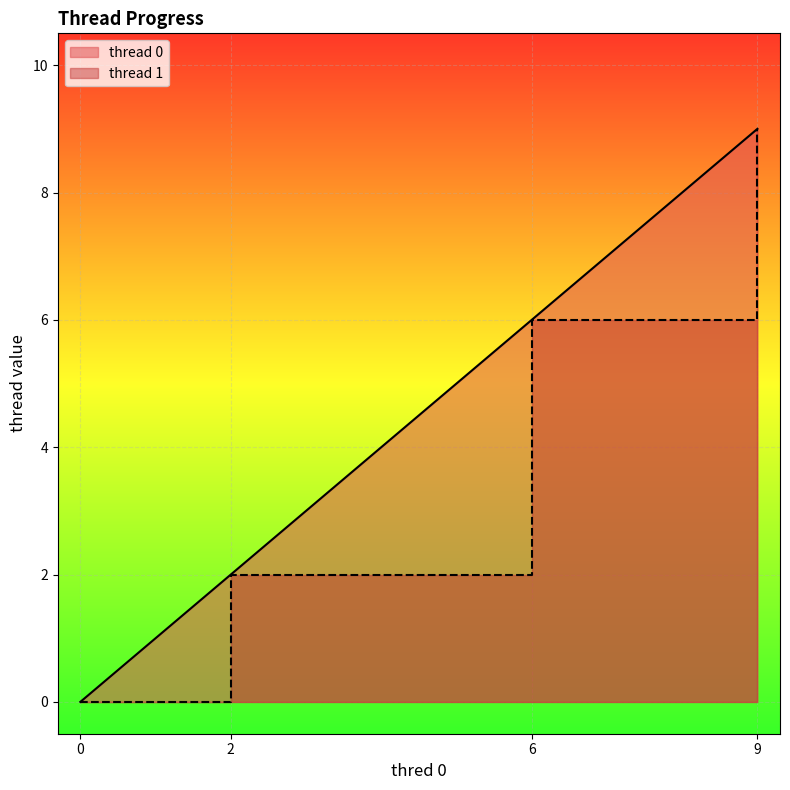

Reading left to right, list all the values displayed in this chart.

thread 0: 0	2	2	6	6	9	9
thread 1: 0	0	2	2	6	6	9